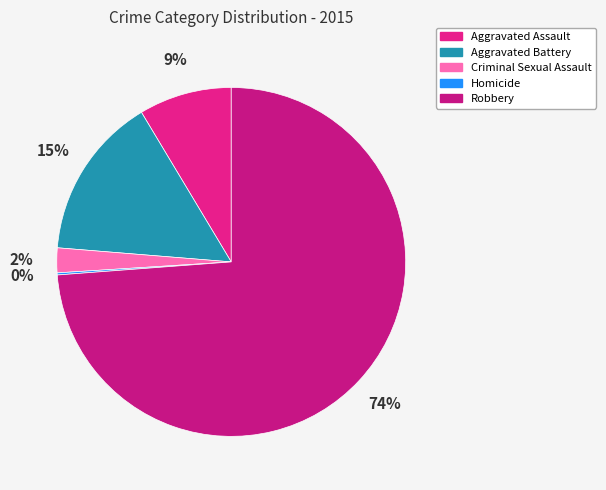

To the nearest percent, what is the difference between the Homicide and Aggravated Battery slice percentages?

15%